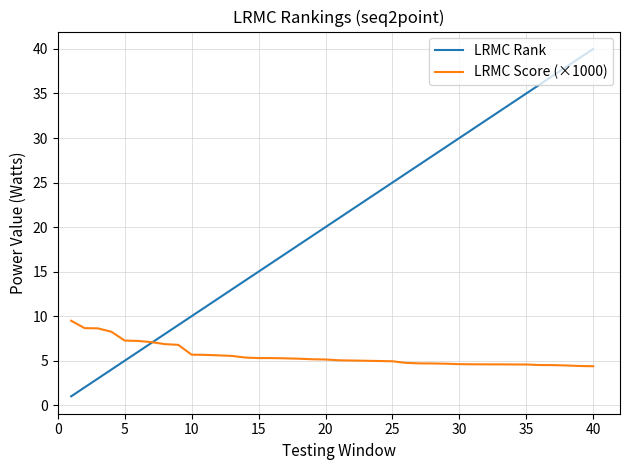

What is the maximum value shown in the chart?

40.0